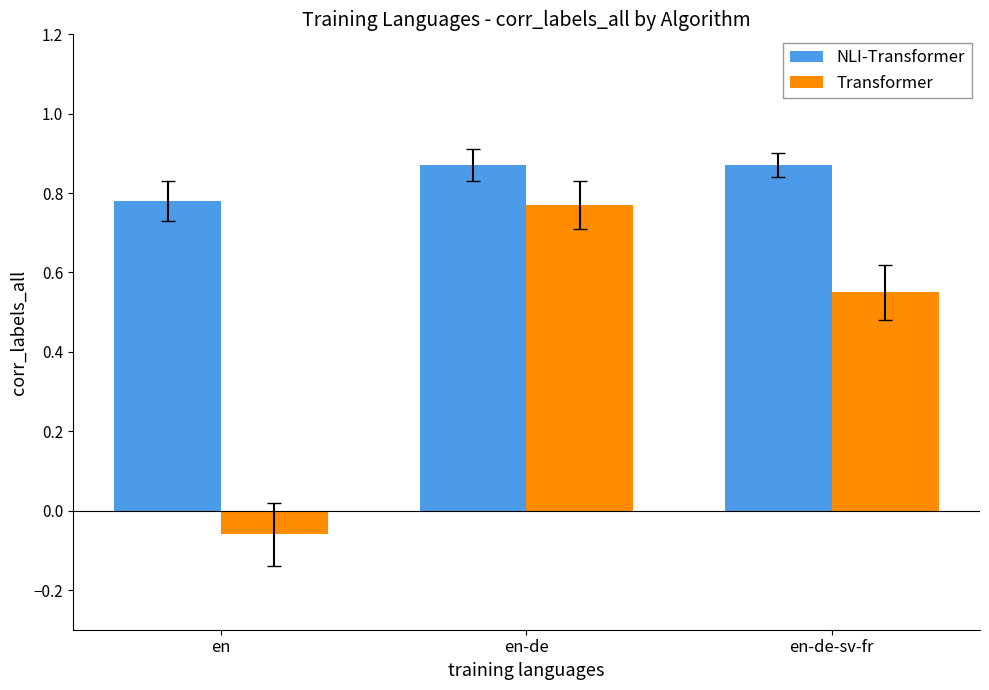

What is the label of the 1st bar from the right?

en-de-sv-fr